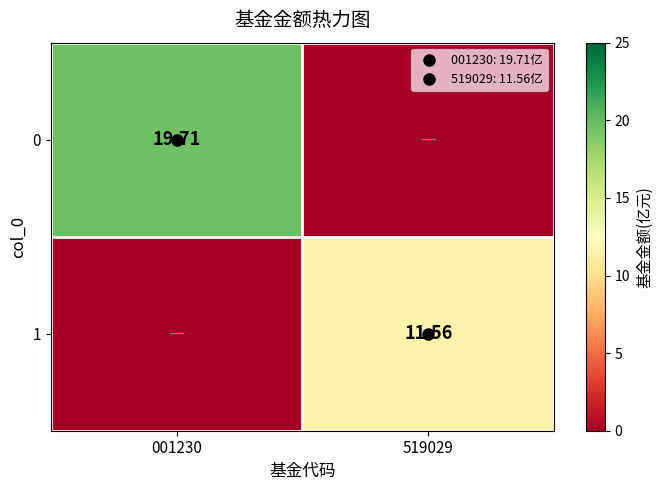

At which category is the sum across all series the highest?

001230